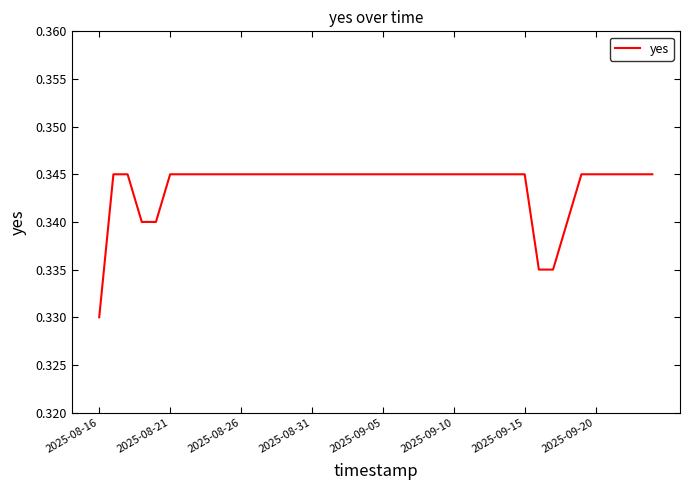

How many values are between 0 and 1?

40